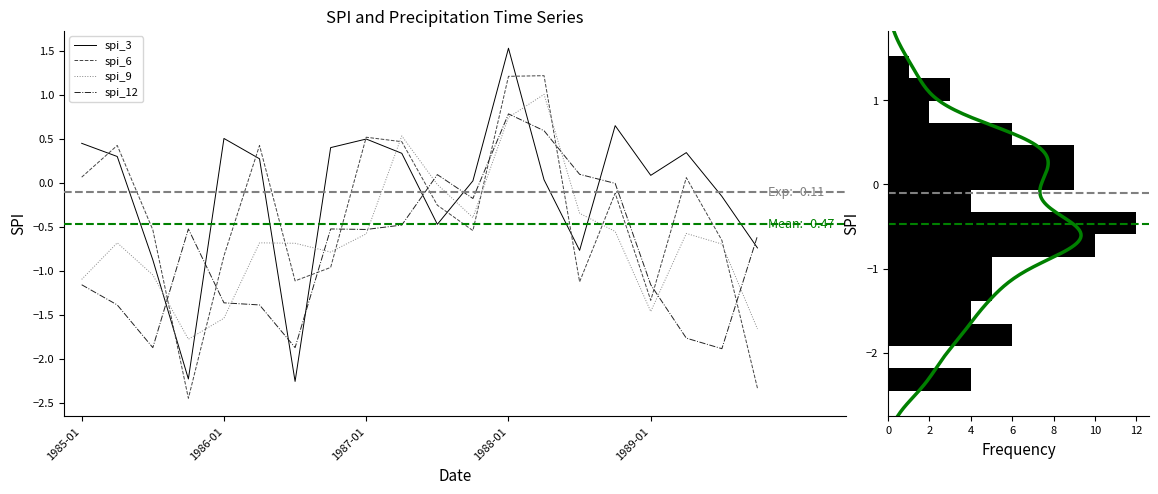

Rank the series at 1985-01 from highest to lowest value.

spi_3, spi_6, spi_9, spi_12